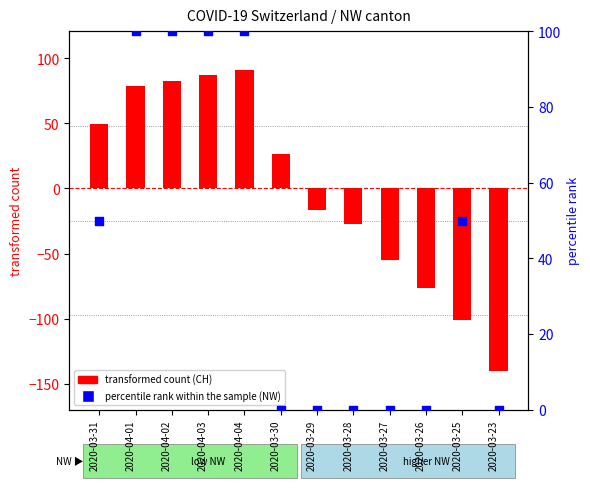

Which series has the largest total across all categories?

percentile rank within the sample